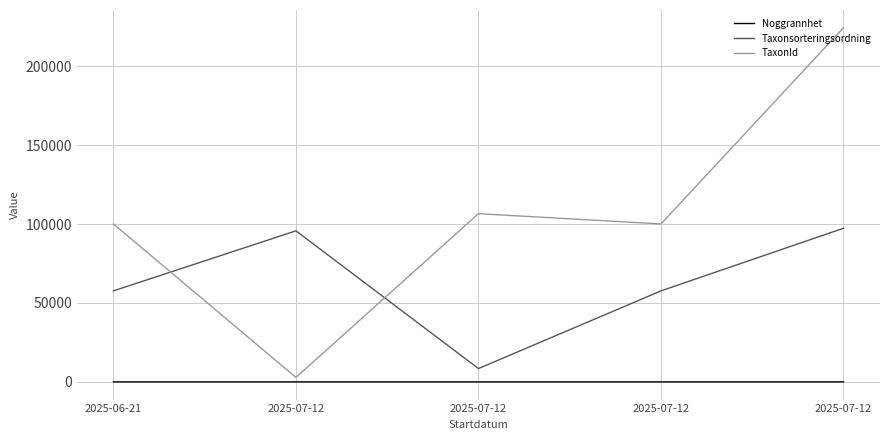

True or false: Taxonsorteringsordning and Noggrannhet cross at least once.

False